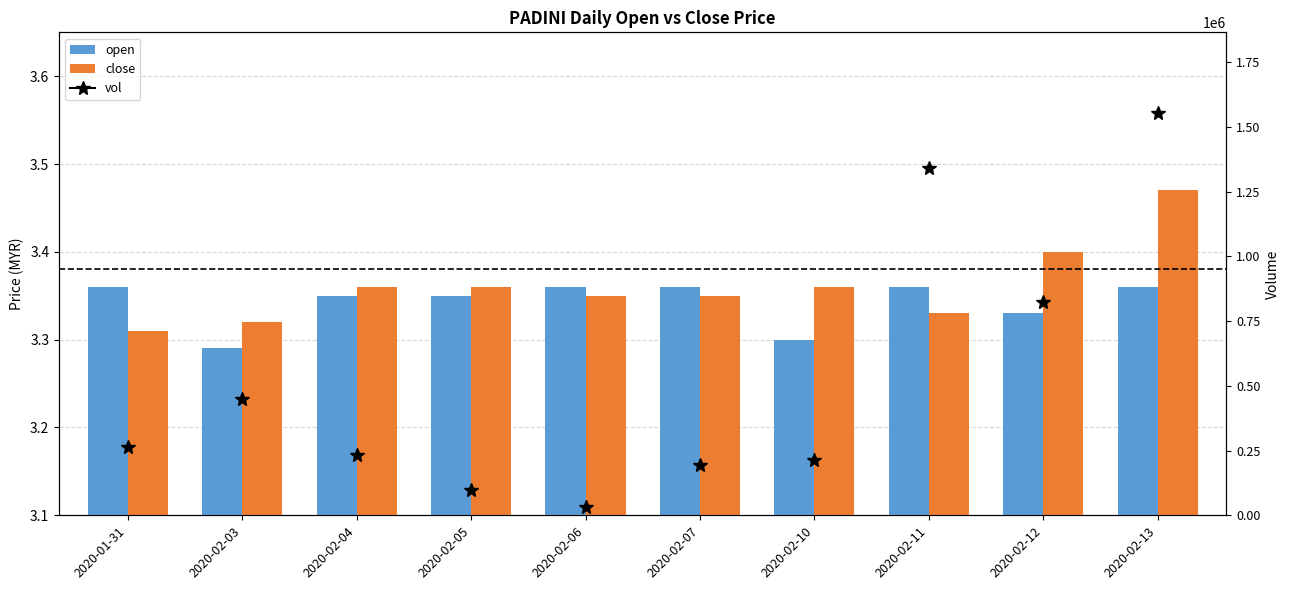

The close series shows 5.4 at 2020-02-10. True or false?

False